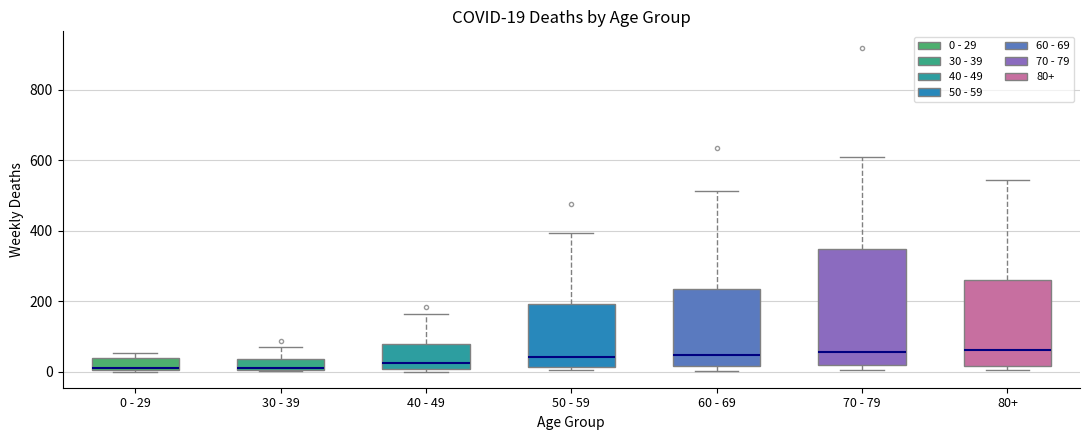

Comparing the boxes themselves (not the whiskers), which one is the tallest?

70 - 79